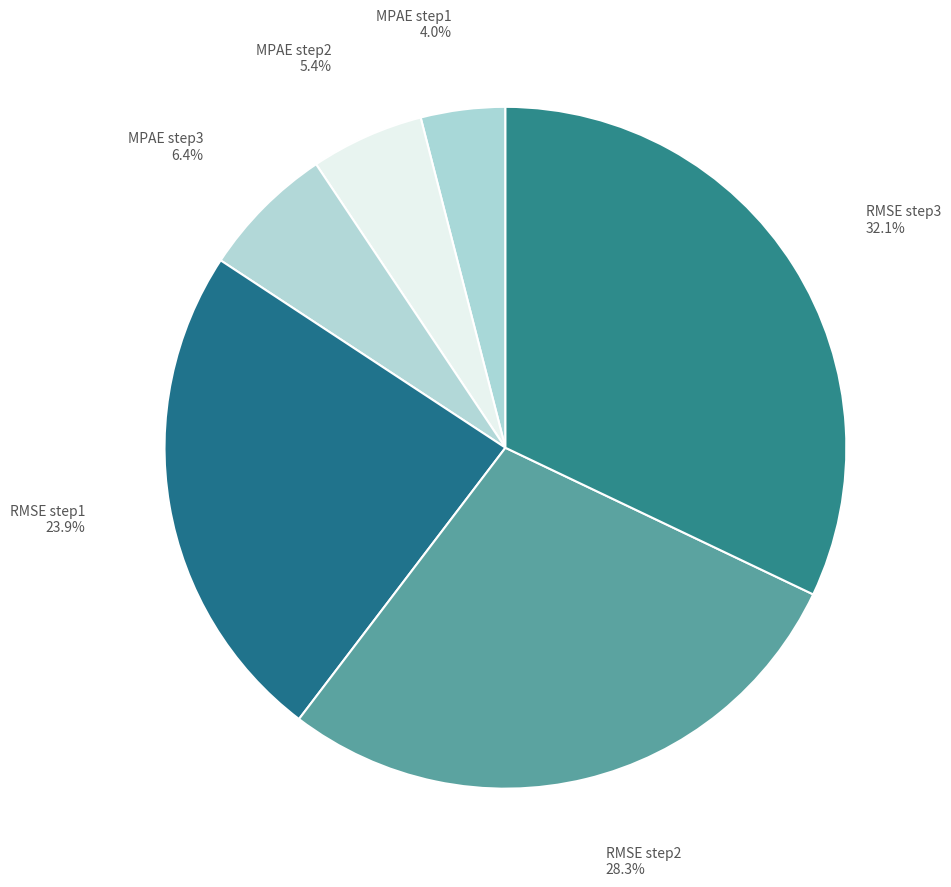

Combined, what portion of the pie is RMSE step2 and MPAE step1?

32.3%